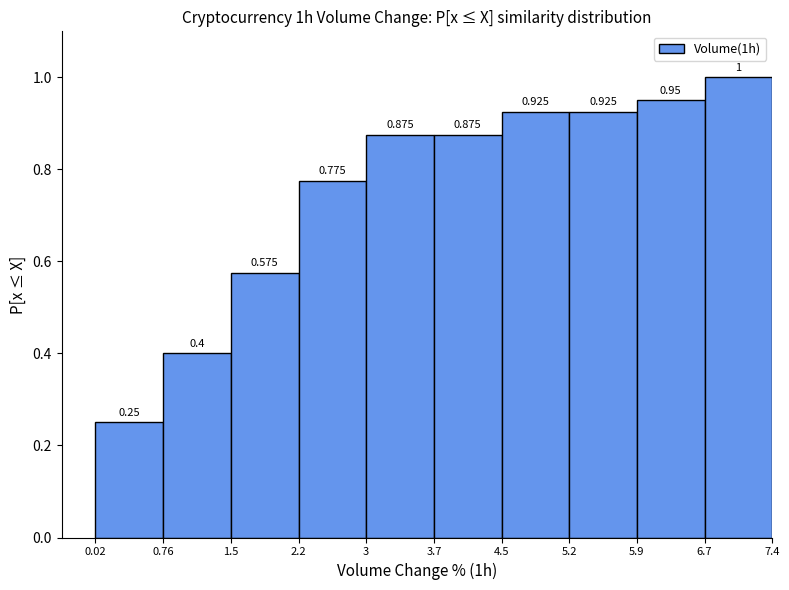

What is the height of the bar covering 4.5 to 5.2 on the x-axis?

0.925